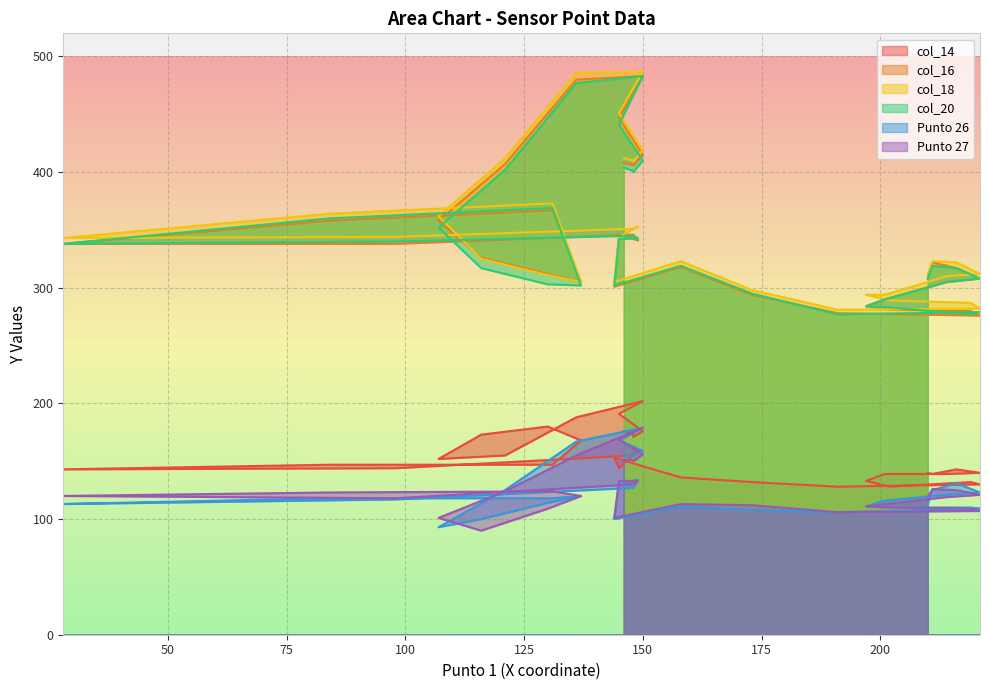

True or false: col_16 and Punto 26 intersect in this chart.

False